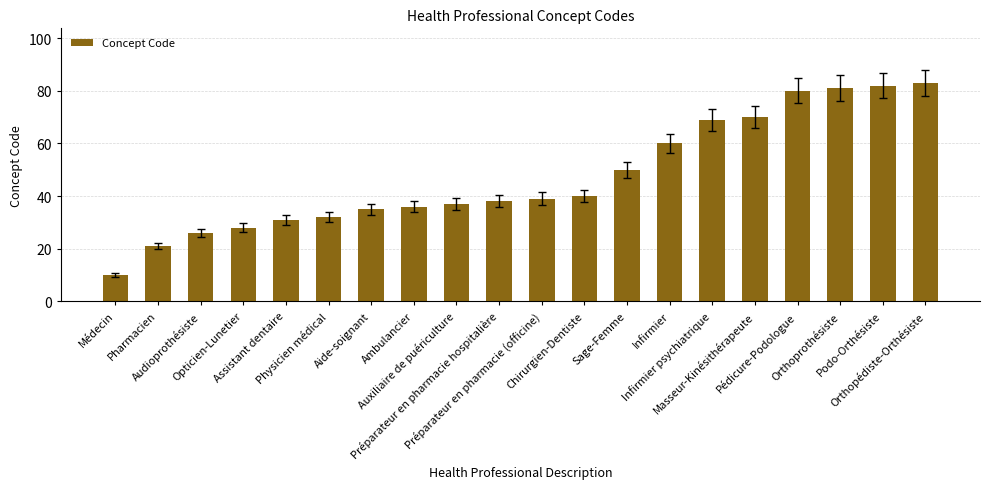

What is the difference between the maximum and minimum values?

73